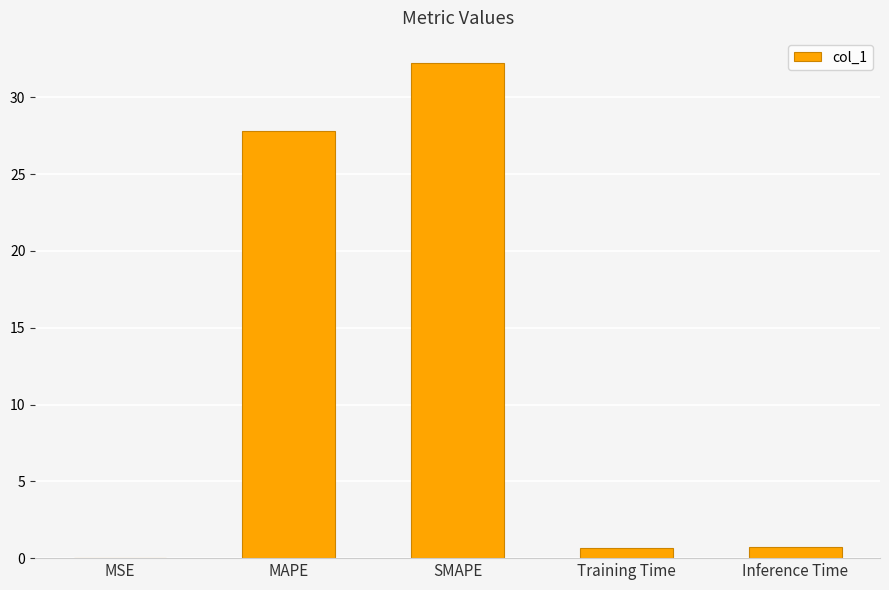

Where is the data nearest to the value 16?

MAPE